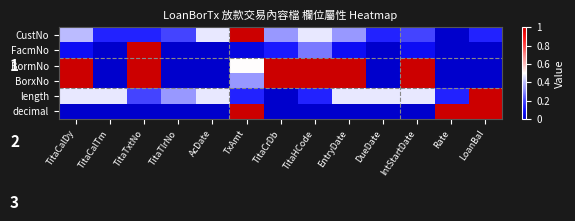

Is the value of CustNo at TitaCalDy greater than the value of FacmNo at TitaHCode?

Yes